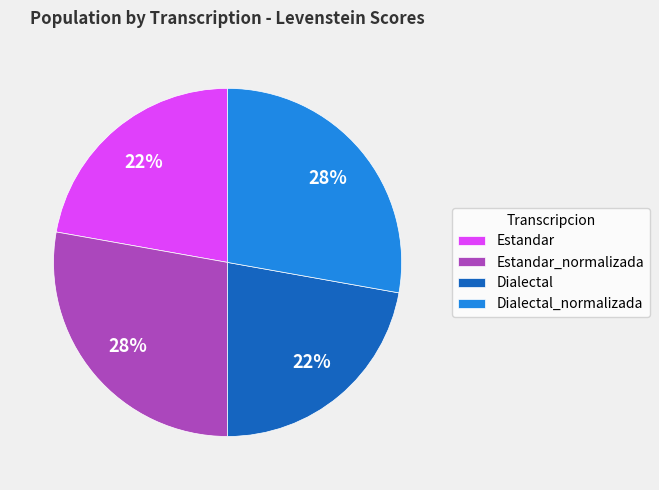

To the nearest percent, what is the average slice percentage?

25%